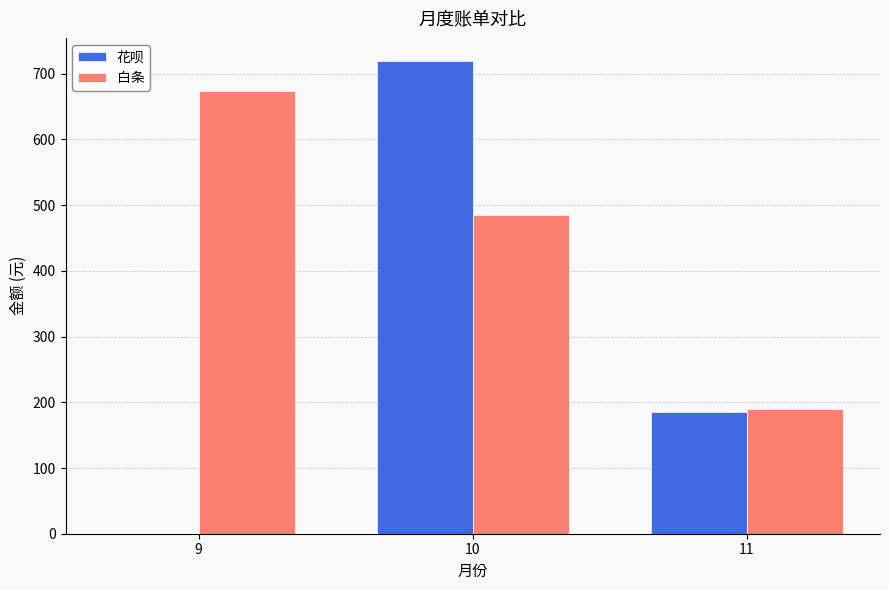

Reading left to right, extract all data points from this chart.

花呗: 0.0	718.6	184.6
白条: 673.7	485.1	190.4